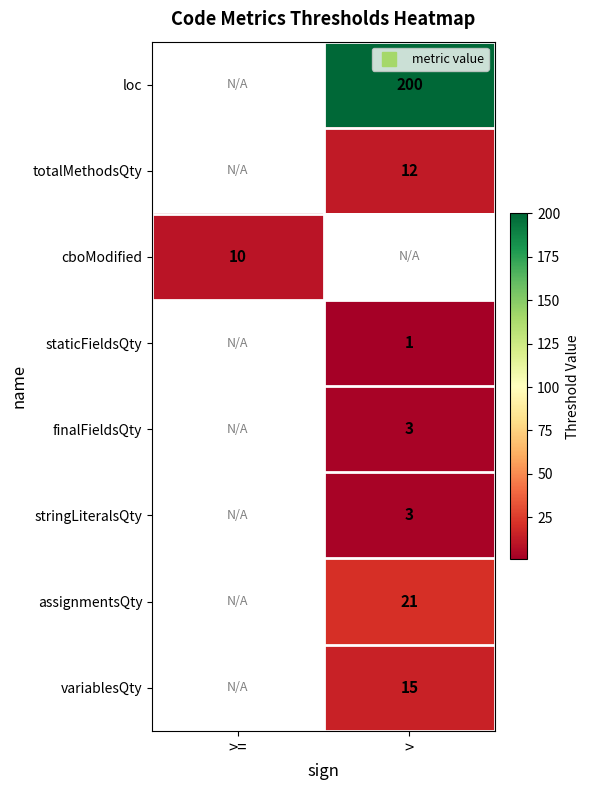

How many categories are shown in the chart?

2